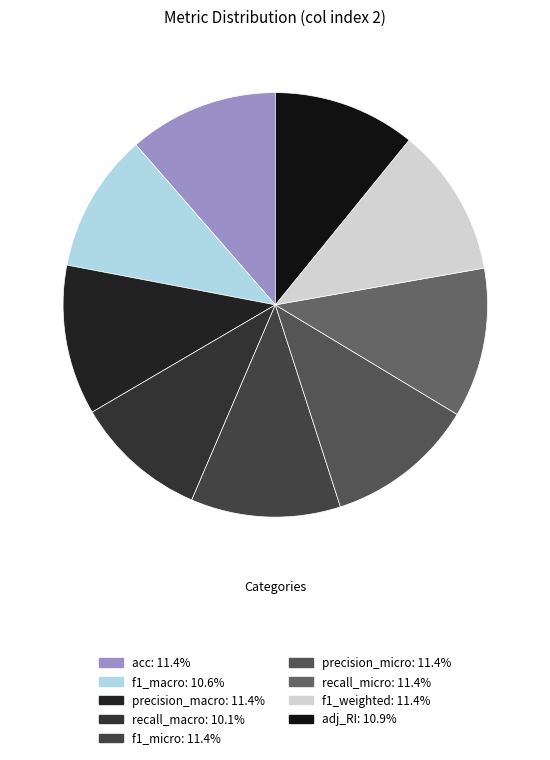

To the nearest percent, what portion does recall_macro represent?

10%